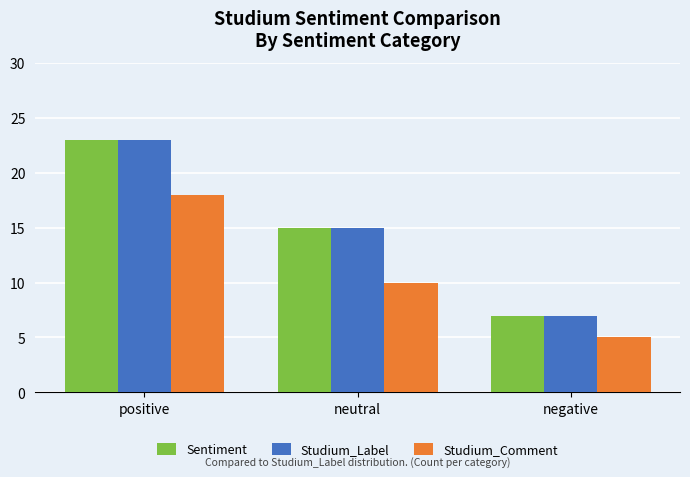

True or false: Sentiment has a value of 15 at neutral.

True